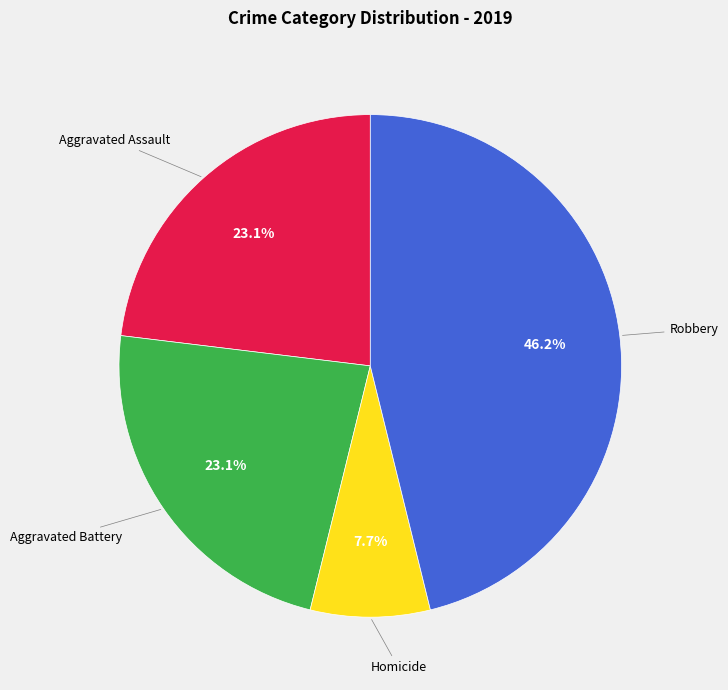

Count the number of slices in the pie.

4